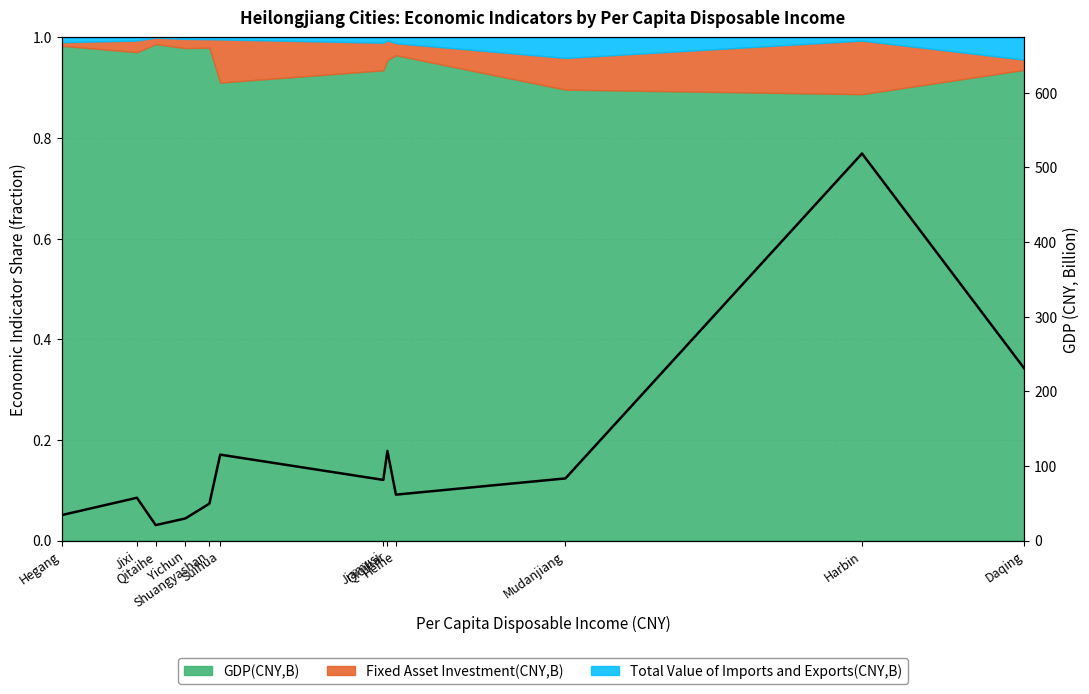

How many lines are shown in the chart?

1